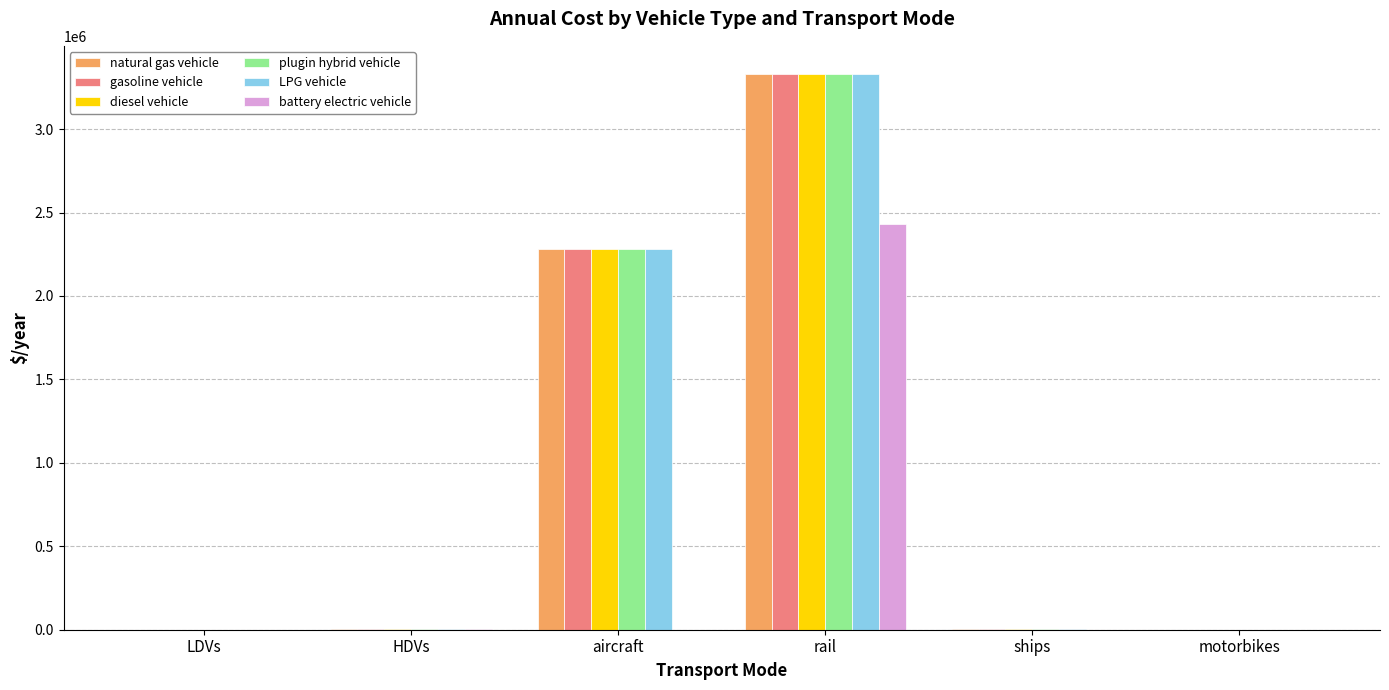

What is the highest value of the natural gas vehicle series?

3332119.7